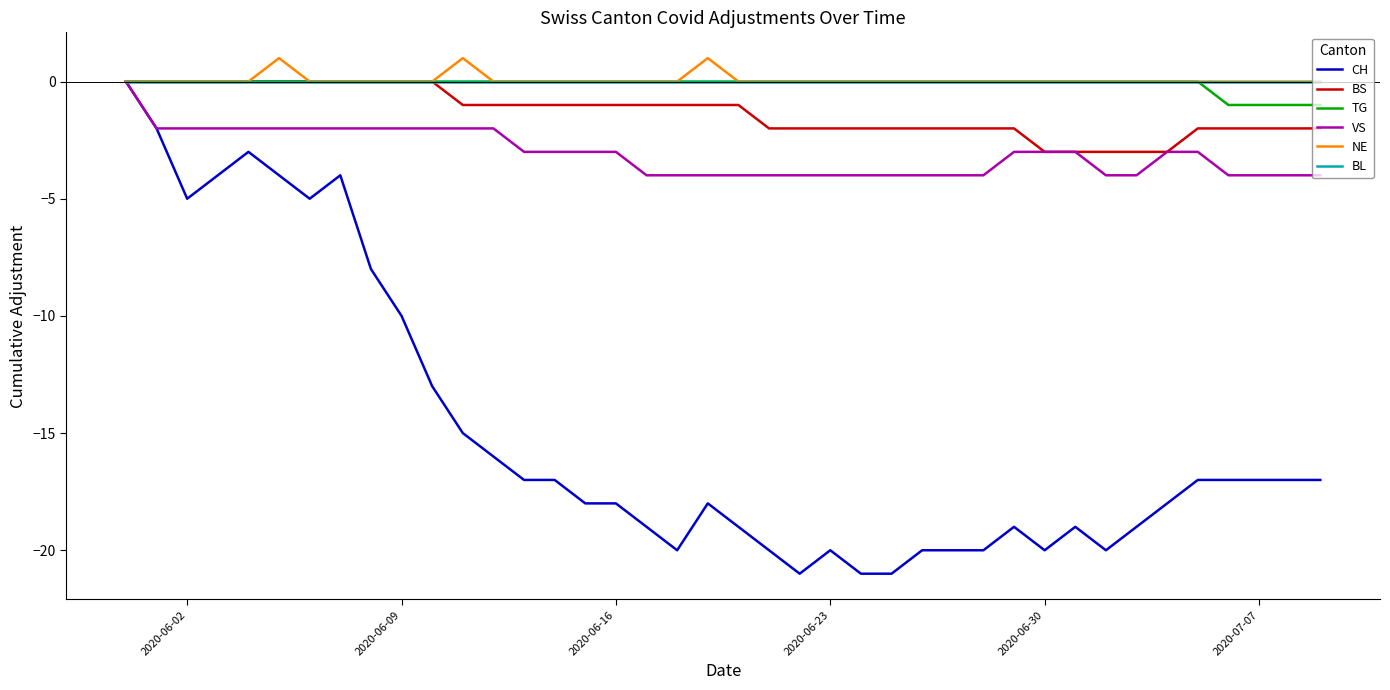

Which series has the largest range (max minus min)?

CH